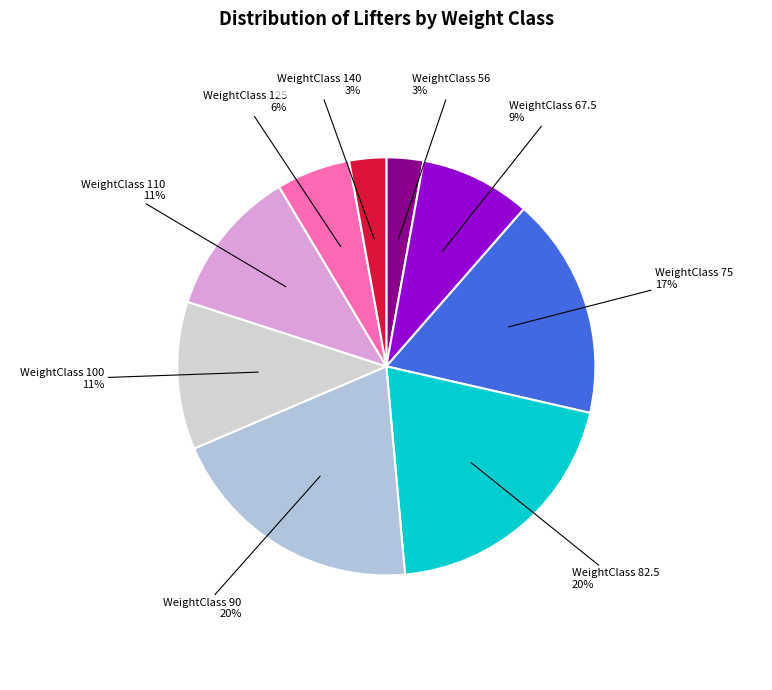

Is there a majority slice in this chart?

No